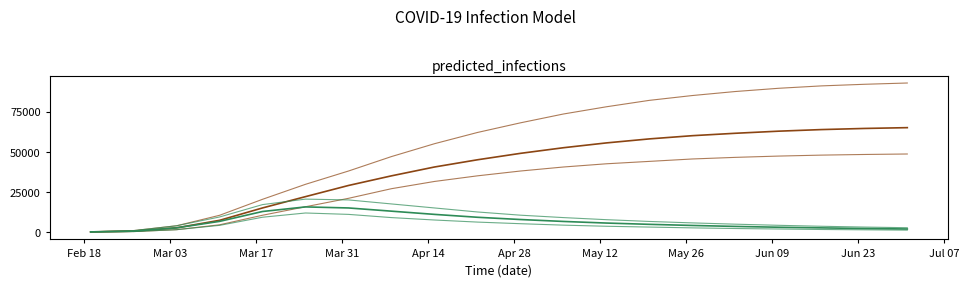

How many lines are shown in the chart?

6